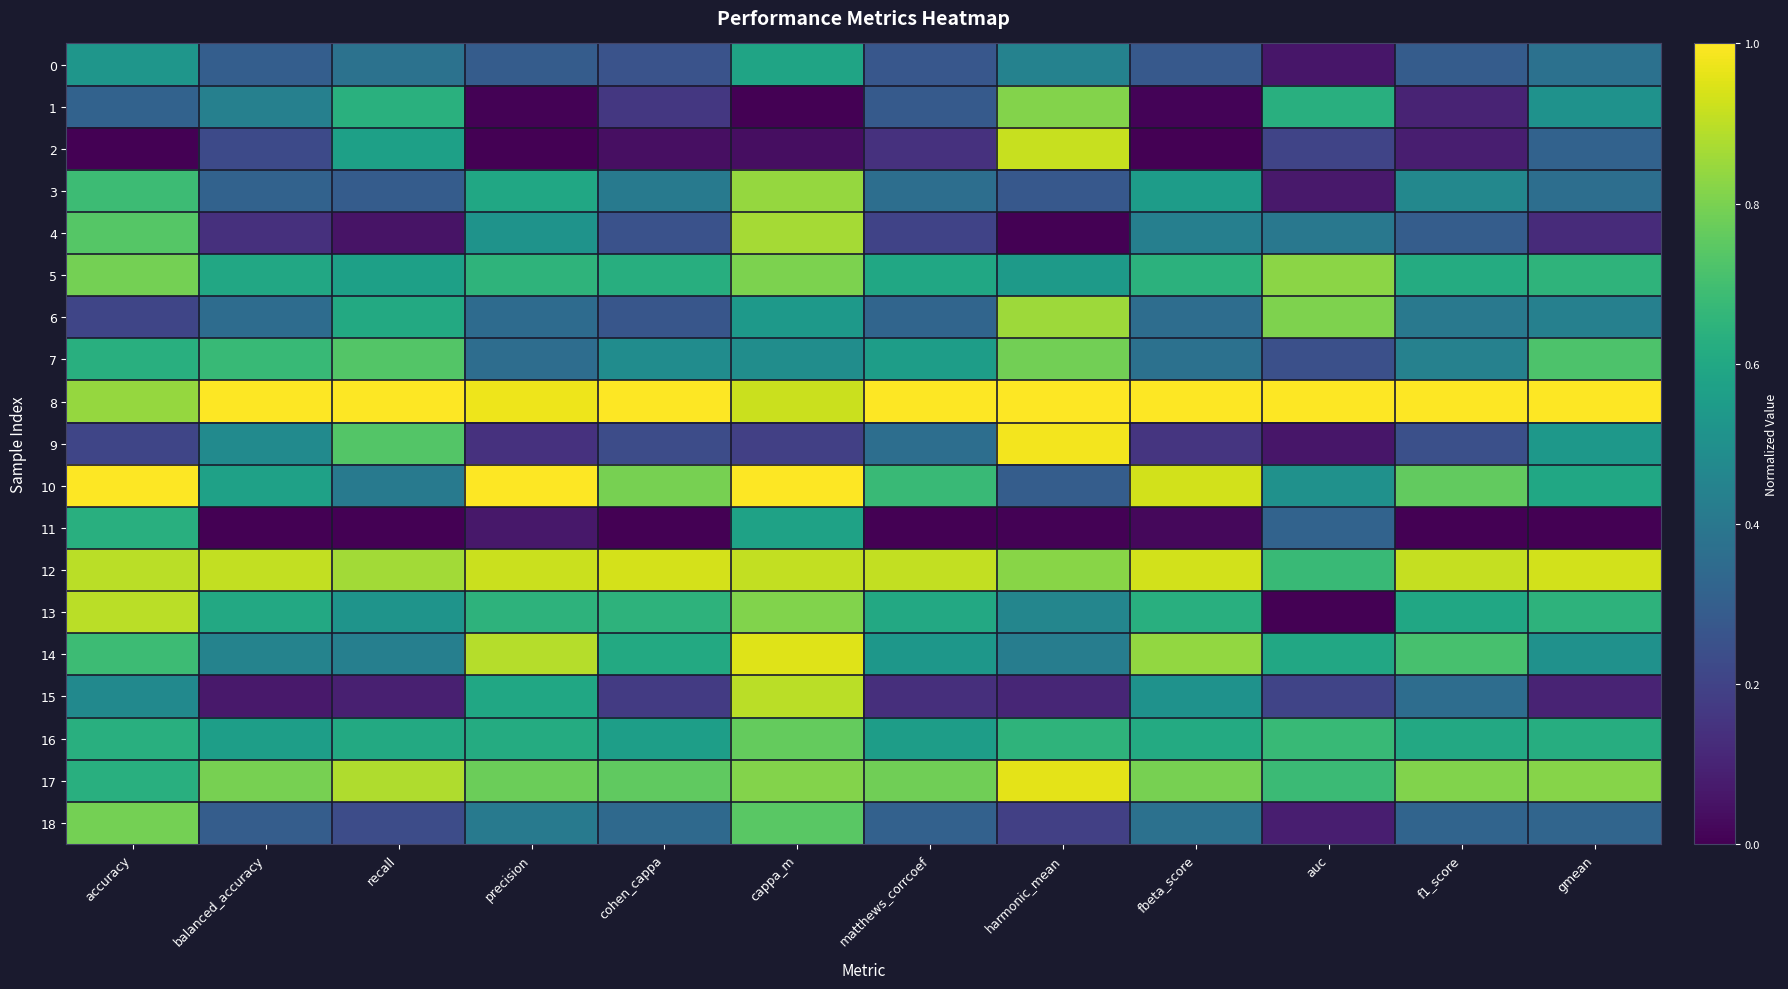

At which category is the sum across all series the highest?

cappa_m